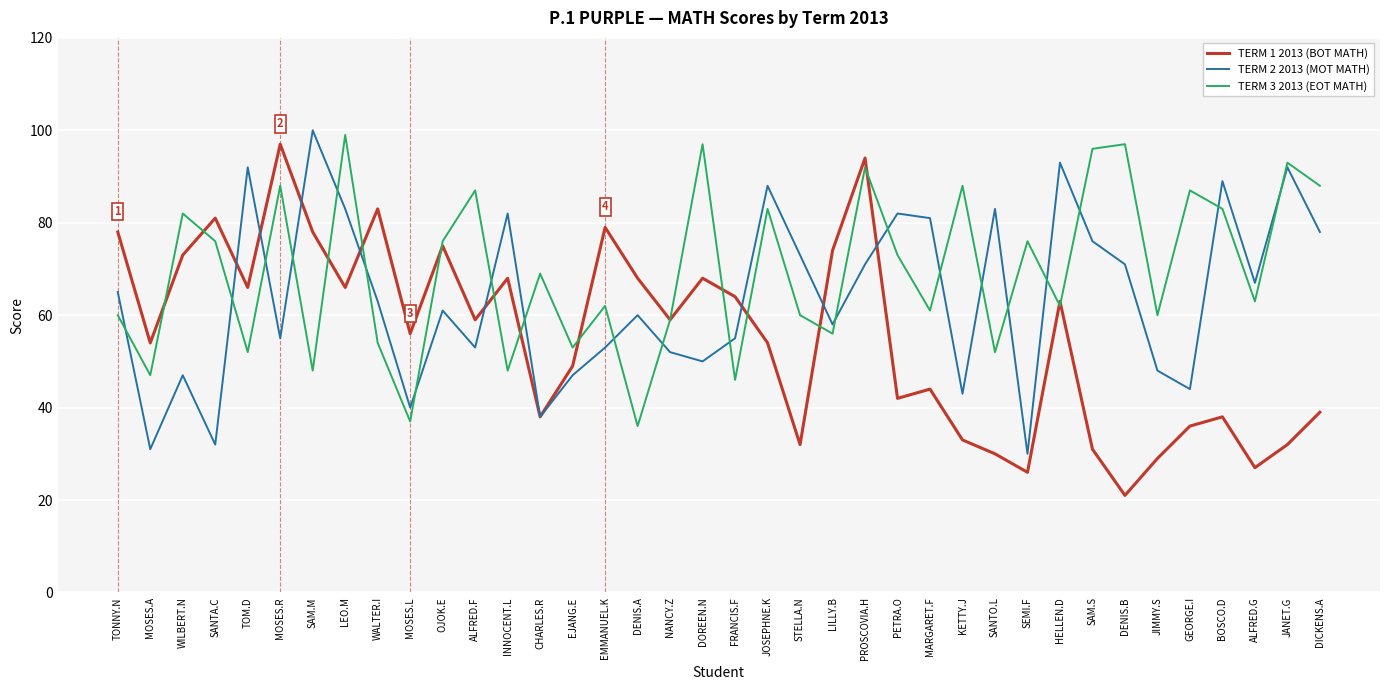

After their last crossing, which series has the higher values: TERM 2 2013 (MOT MATH) or TERM 3 2013 (EOT MATH)?

TERM 3 2013 (EOT MATH)